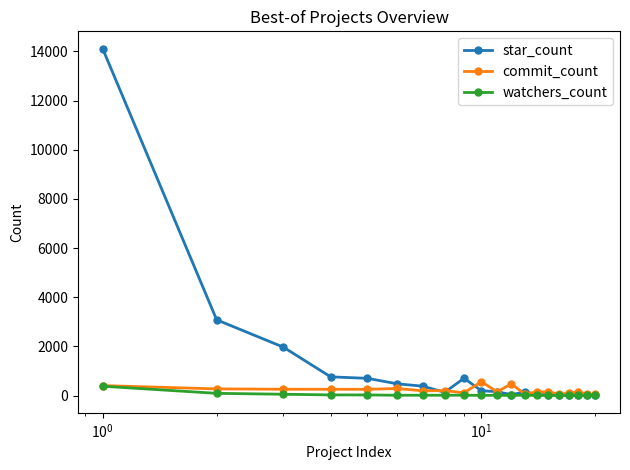

True or false: watchers_count has more than 0 points higher than both neighbors.

True